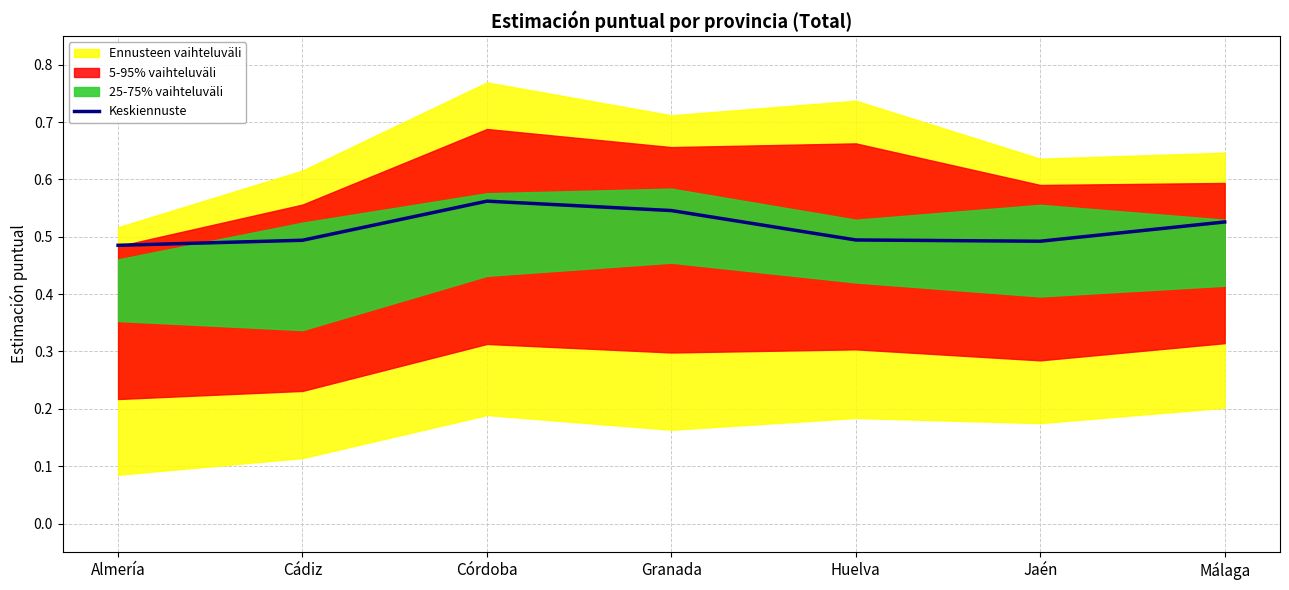

Does the chart display data point markers on the line(s)?

No